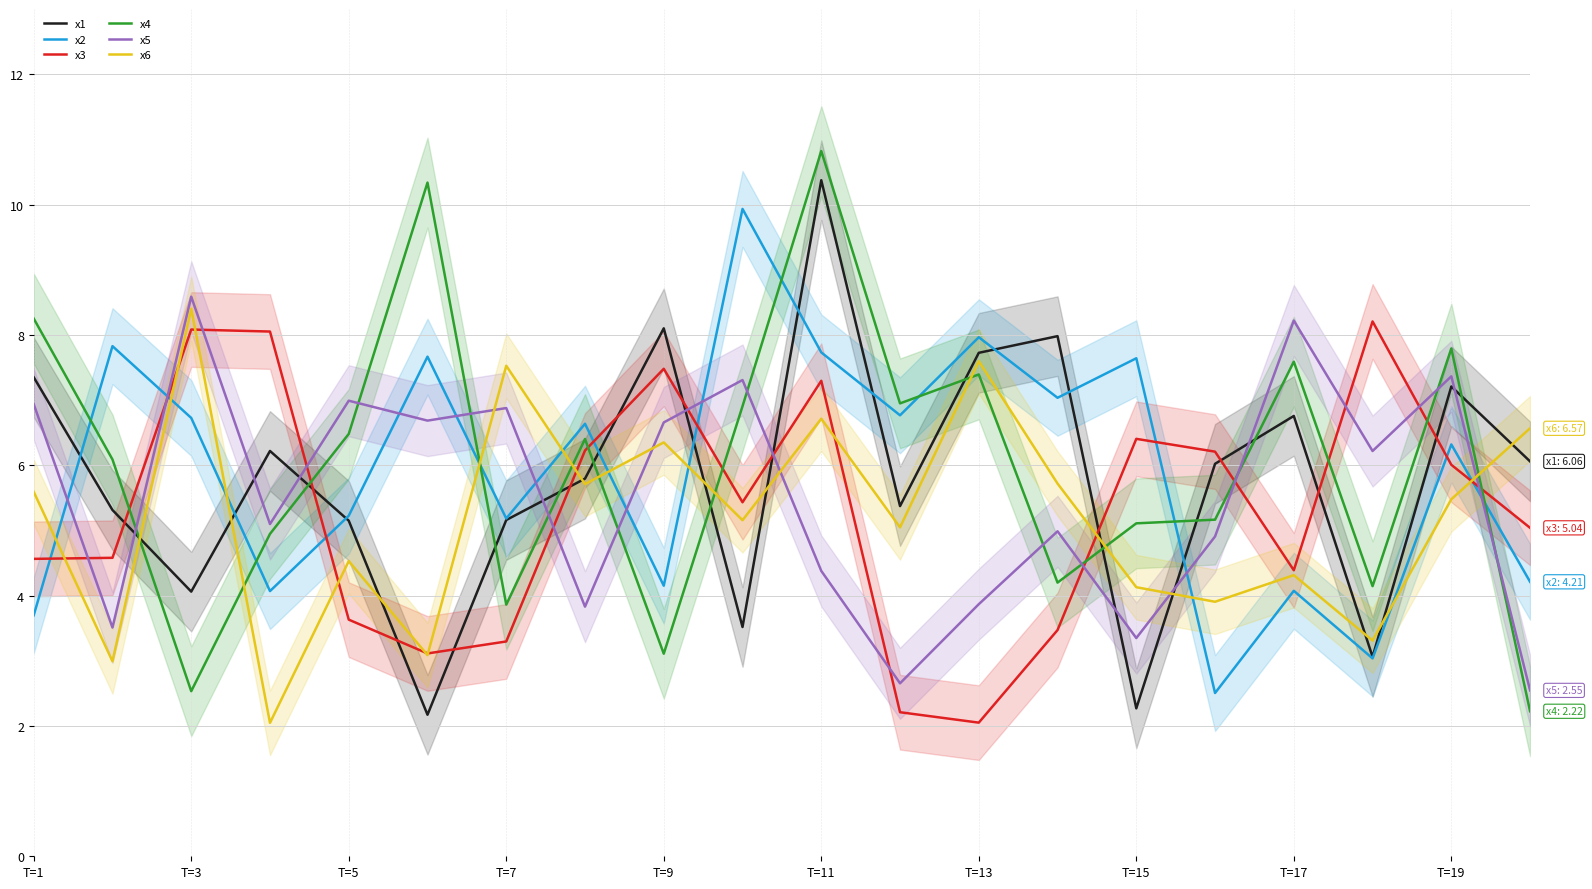

After their last crossing, which series has the higher values: x6 or x4?

x6